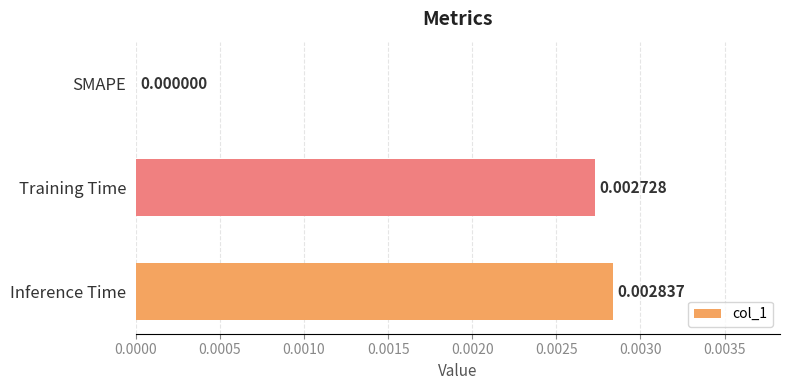

Which category has the highest value across all series?

Inference Time